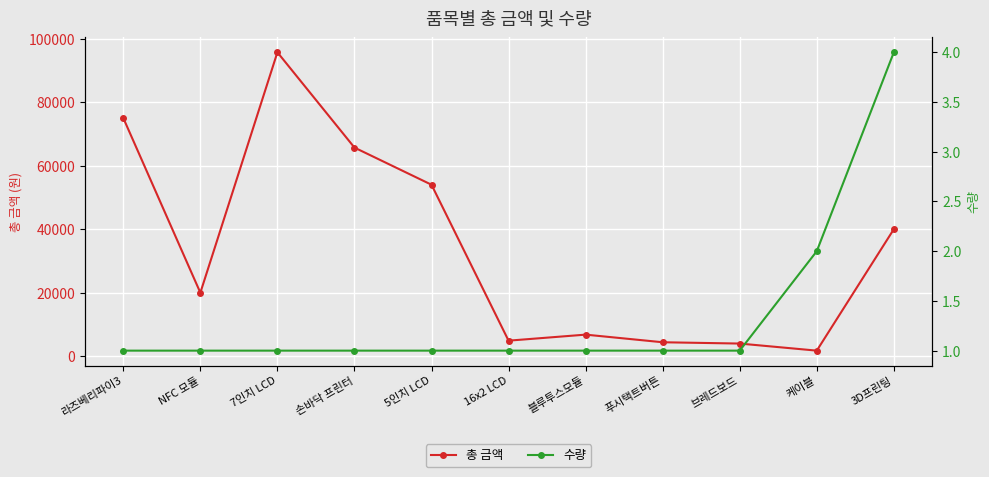

Is it true that 총 금액 equals 60449 at 3D프린팅?

False